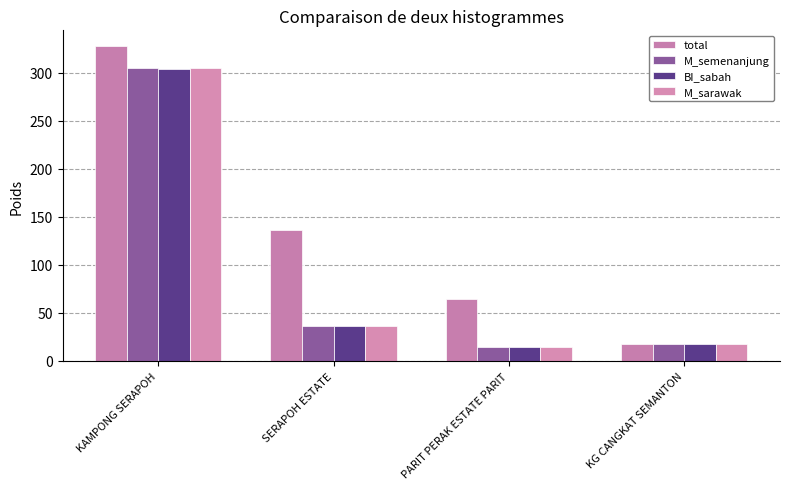

What are all the series names shown in the legend?

total, M_semenanjung, BI_sabah, M_sarawak